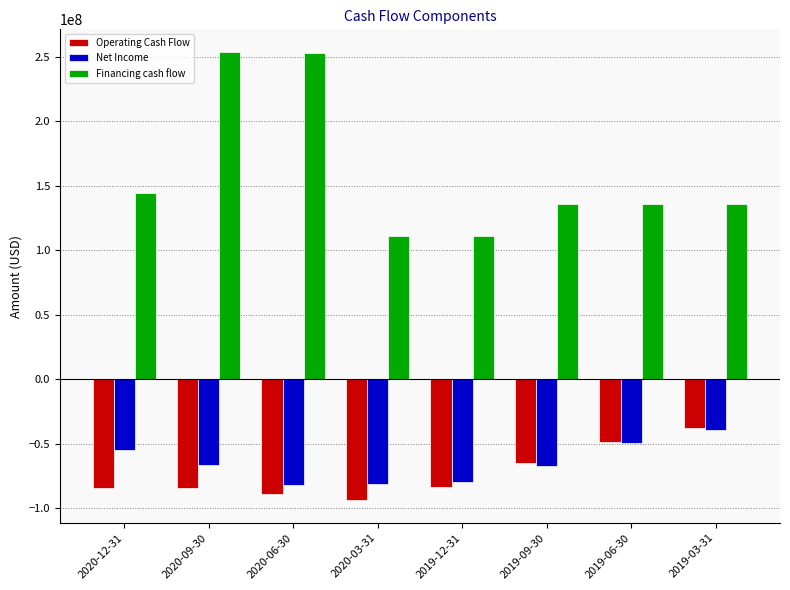

Where is Operating Cash Flow nearest to the value -65822000?

2019-09-30